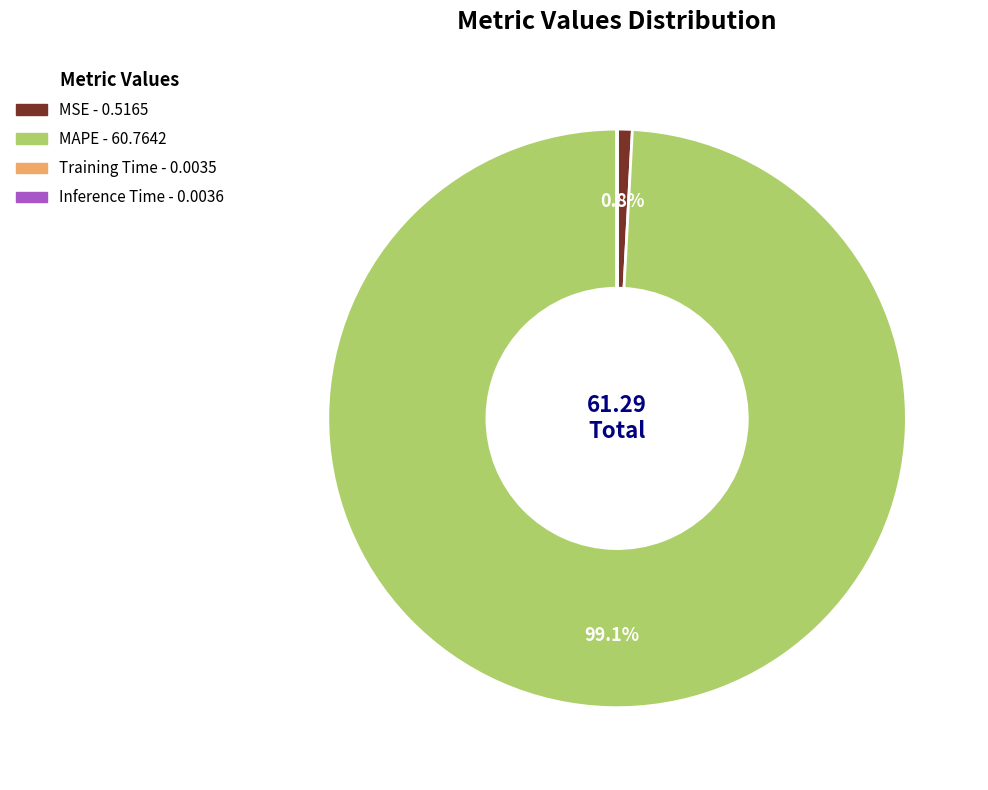

Does MSE represent more than half of the total?

No